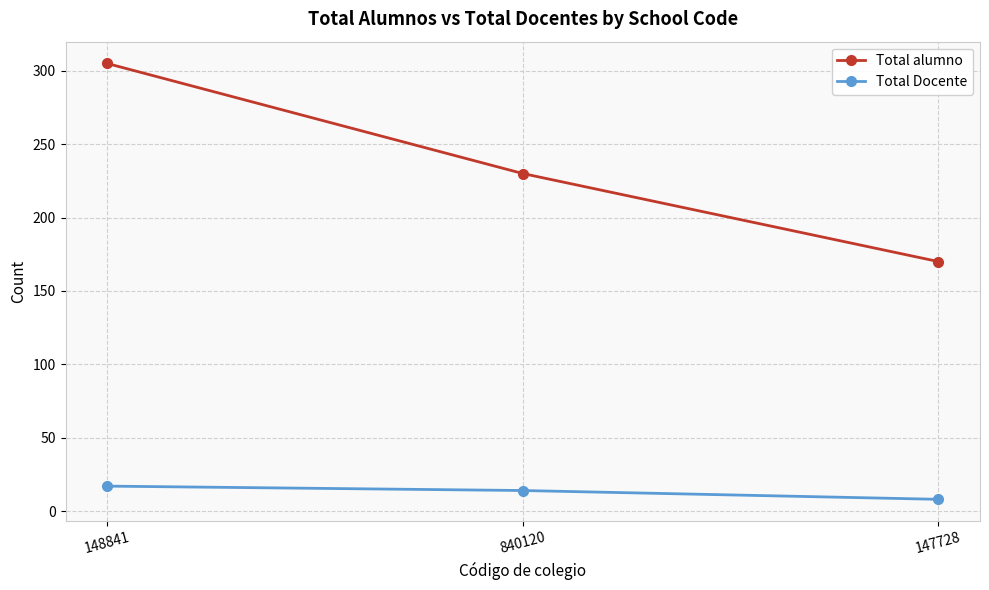

Rank the categories by Total alumno value from lowest to highest.

147728, 840120, 148841